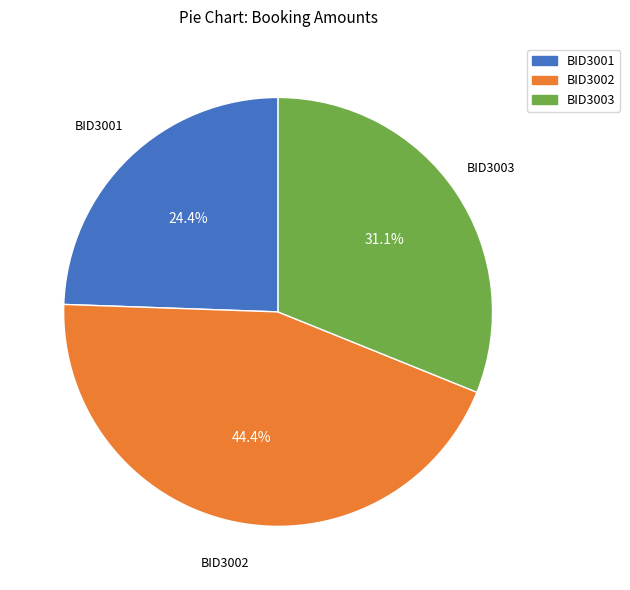

Which slice is the largest?

BID3002